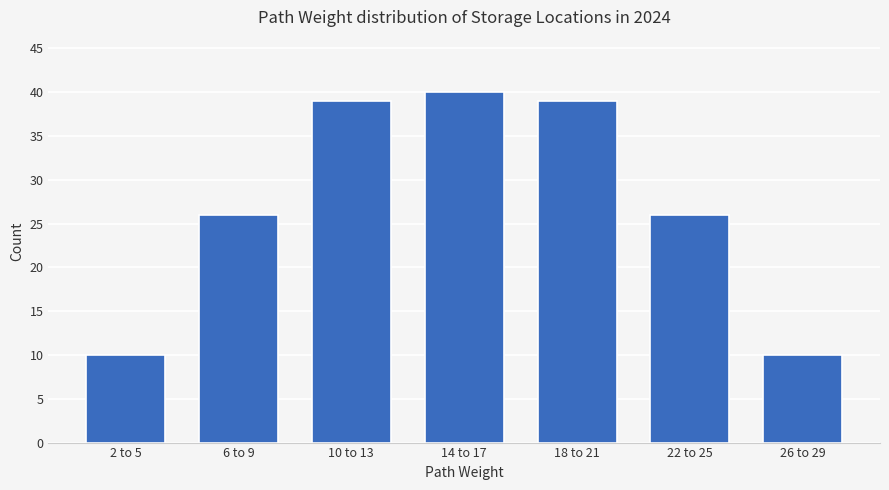

Reading right to left, list all the values displayed in this chart.

26 to 29=10	22 to 25=26	18 to 21=39	14 to 17=40	10 to 13=39	6 to 9=26	2 to 5=10